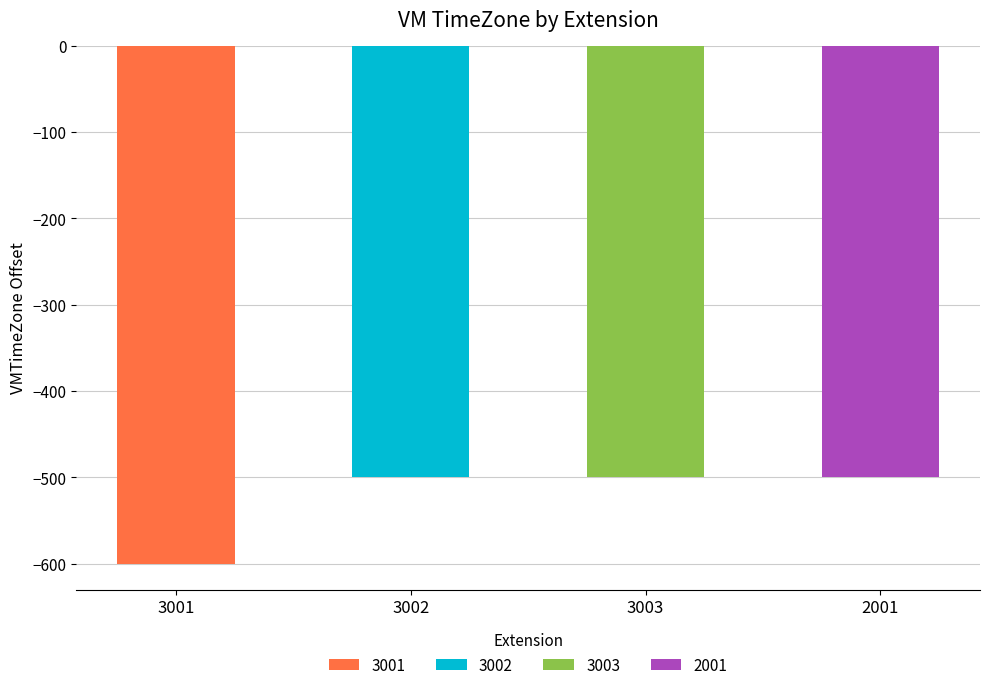

What is the label of the 3rd bar from the left?

3003